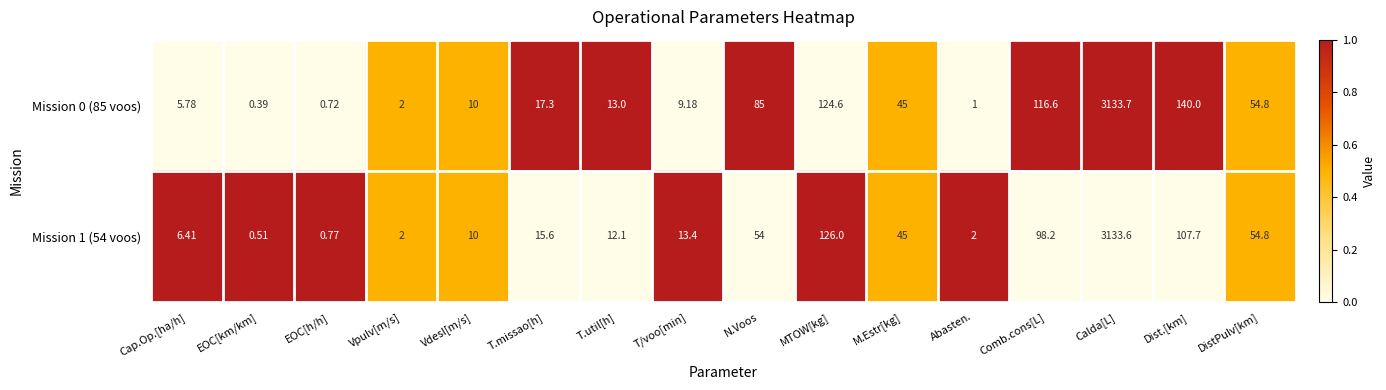

List the labels in order of Mission 0 (85 voos) value, smallest first.

EOC[km/km], EOC[h/h], Abasten., Vpulv[m/s], Cap.Op.[ha/h], T/voo[min], Vdesl[m/s], T.util[h], T.missao[h], M.Estr[kg], DistPulv[km], N.Voos, Comb.cons[L], MTOW[kg], Dist.[km], Calda[L]